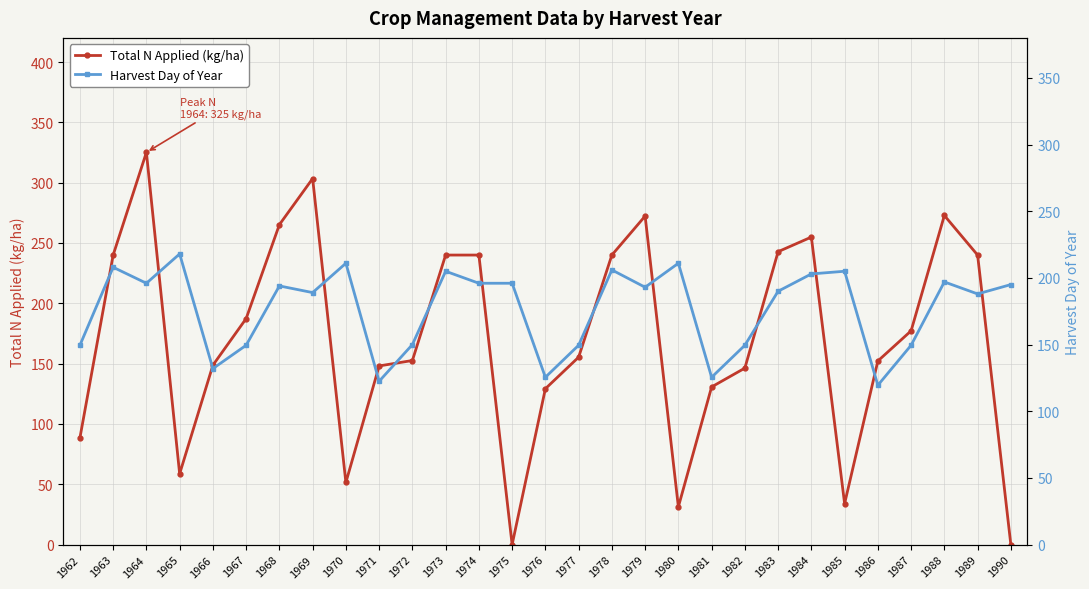

List the series in order of their peak value, lowest first.

Harvest Day of Year, Total N Applied (kg/ha)